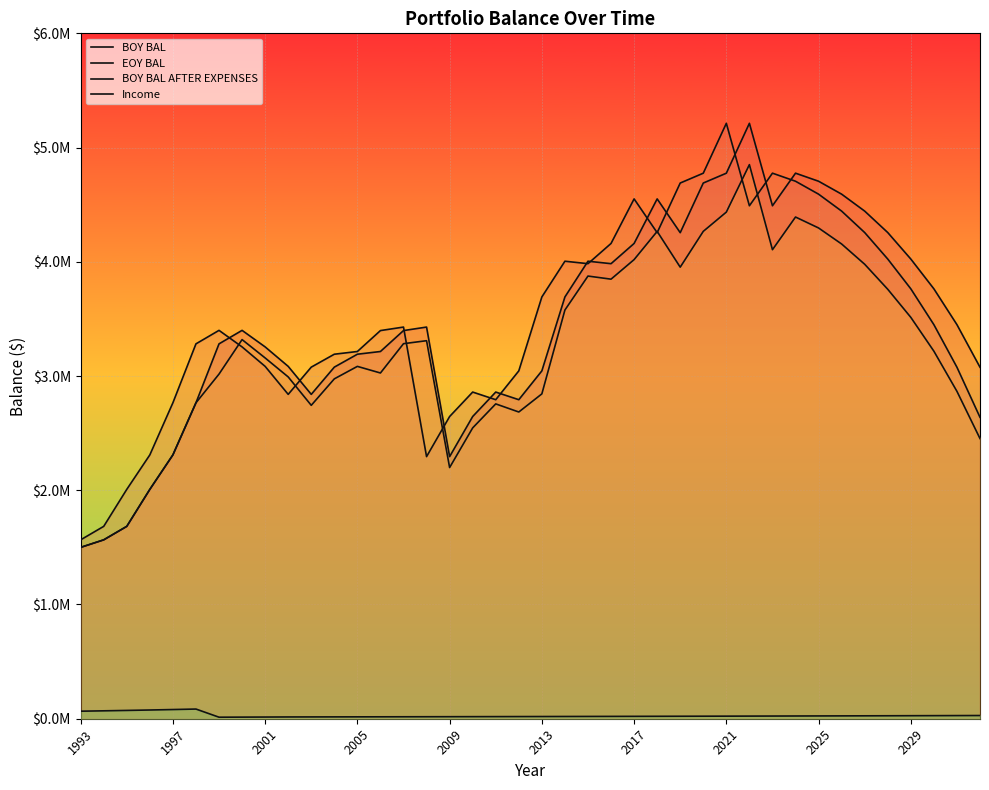

True or false: BOY BAL AFTER EXPENSES and EOY BAL intersect in this chart.

True